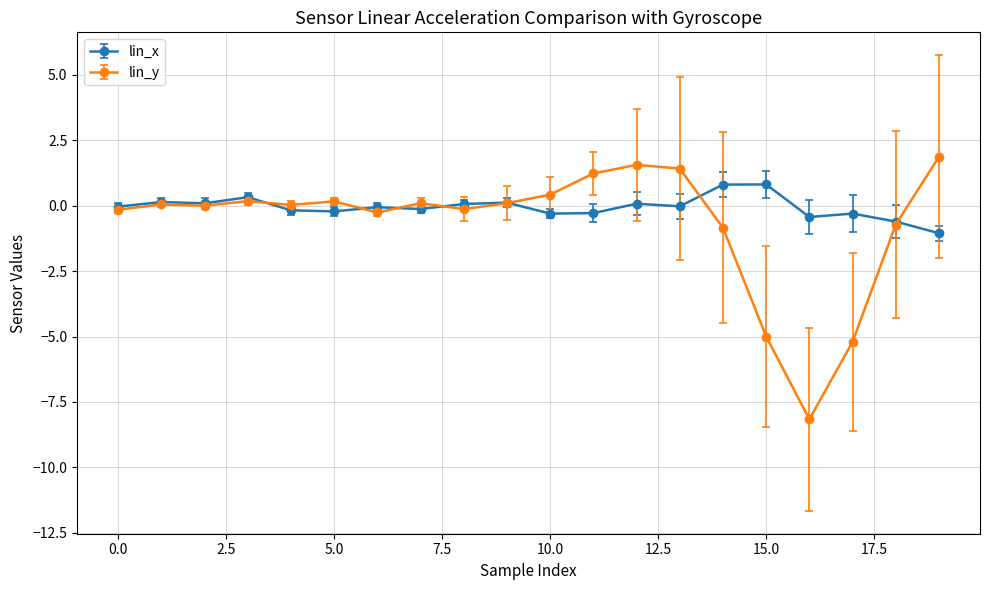

Which series has the widest spread of values?

lin_y